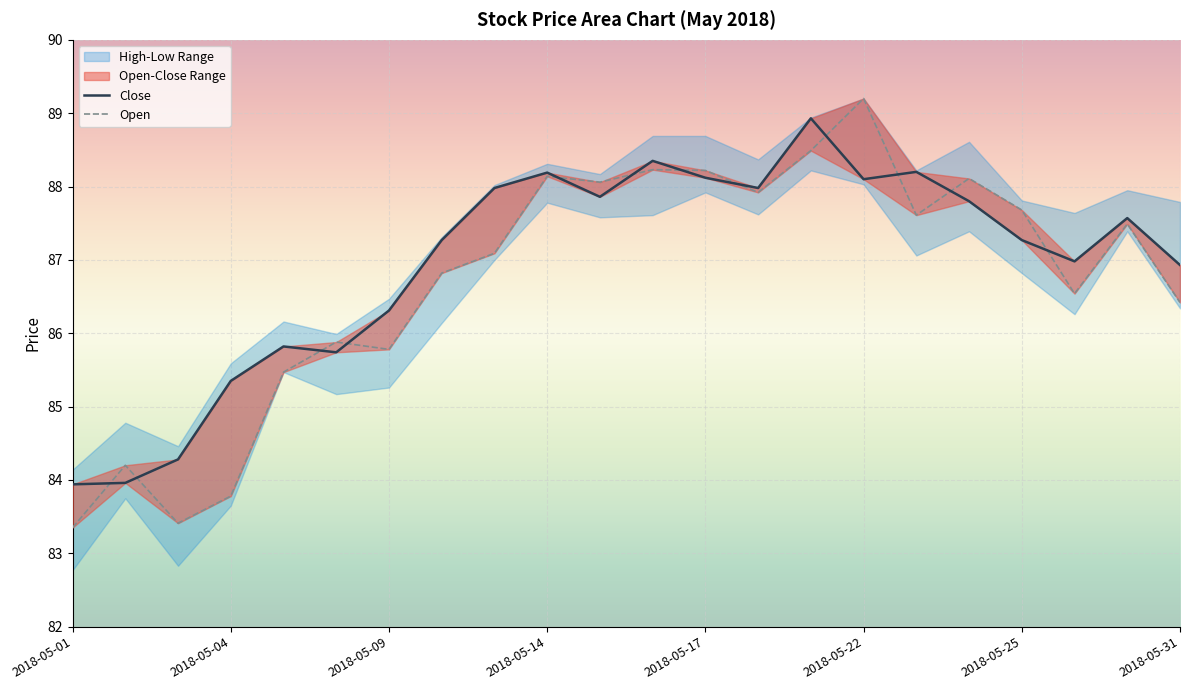

True or false: Close and Open cross at least once.

True